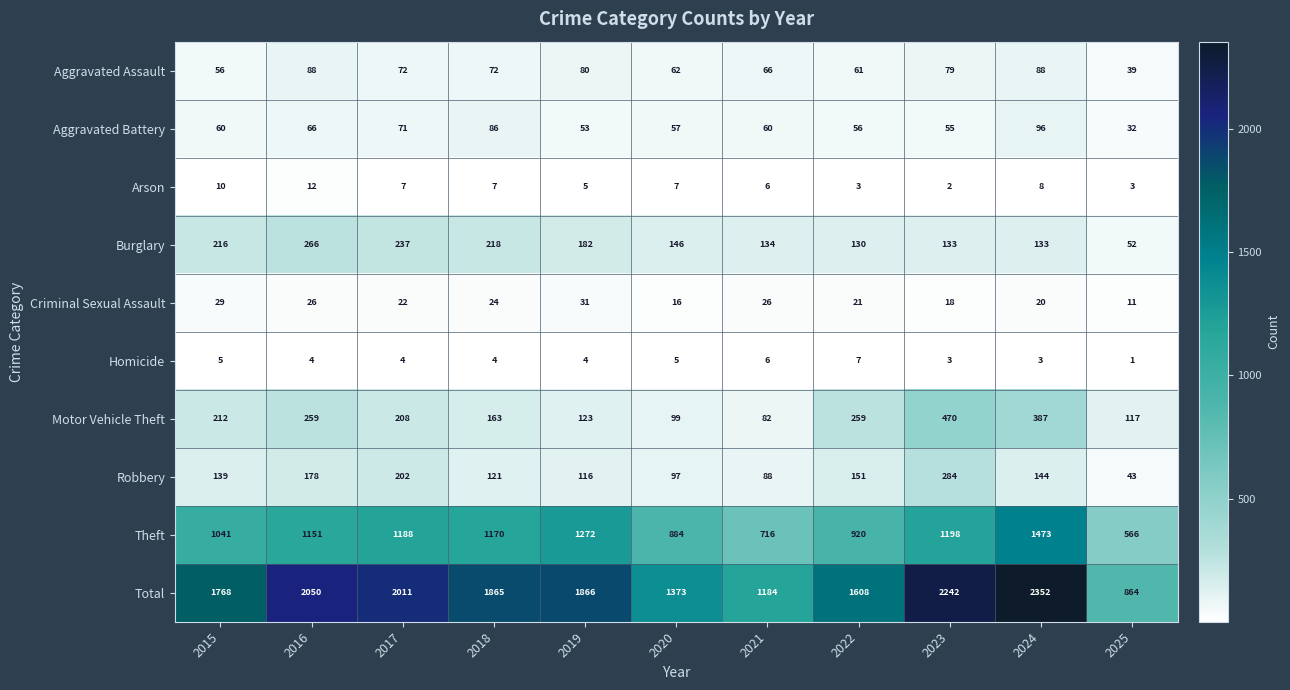

At 2020, list the series in order from smallest to largest.

Homicide, Arson, Criminal Sexual Assault, Aggravated Battery, Aggravated Assault, Robbery, Motor Vehicle Theft, Burglary, Theft, Total